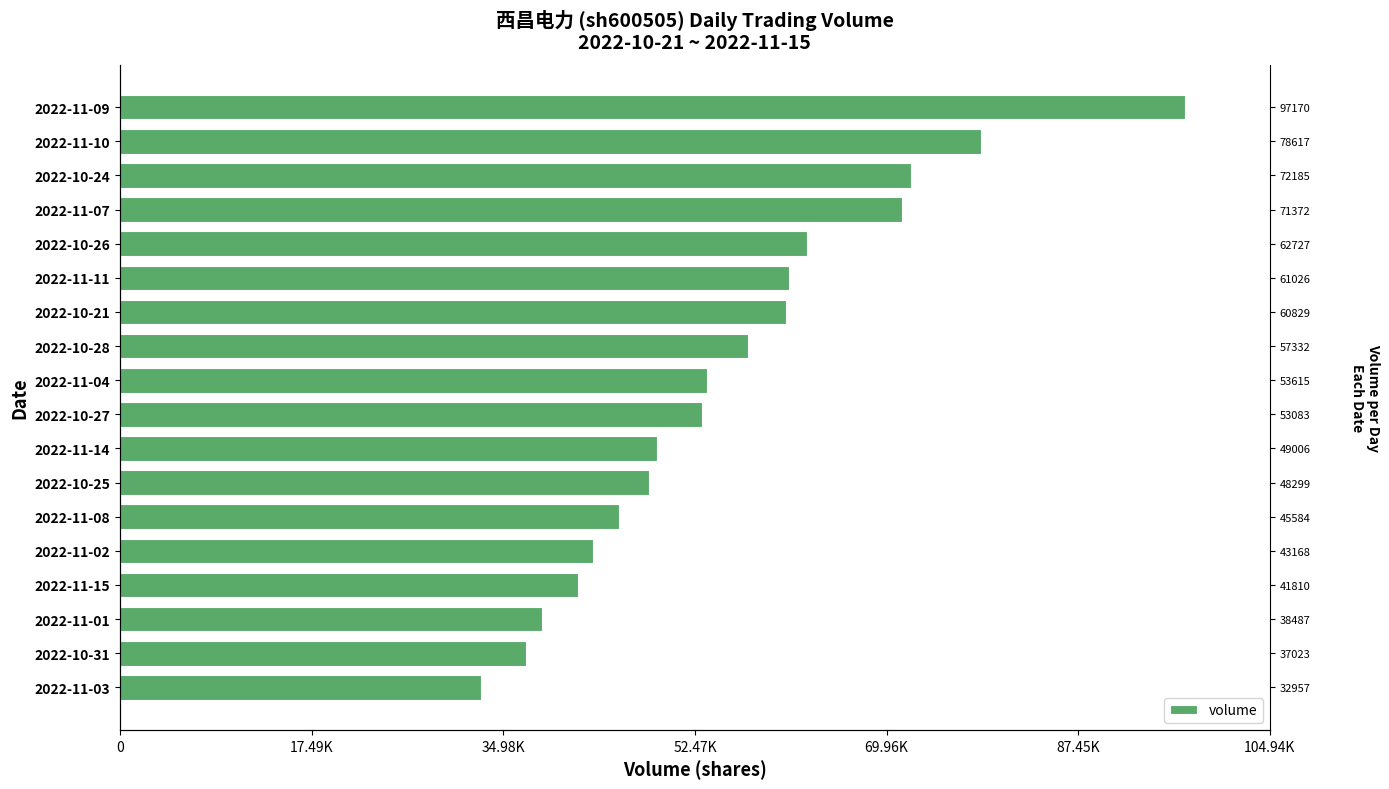

The chart shows a value of 75345 at 2022-11-02. True or false?

False